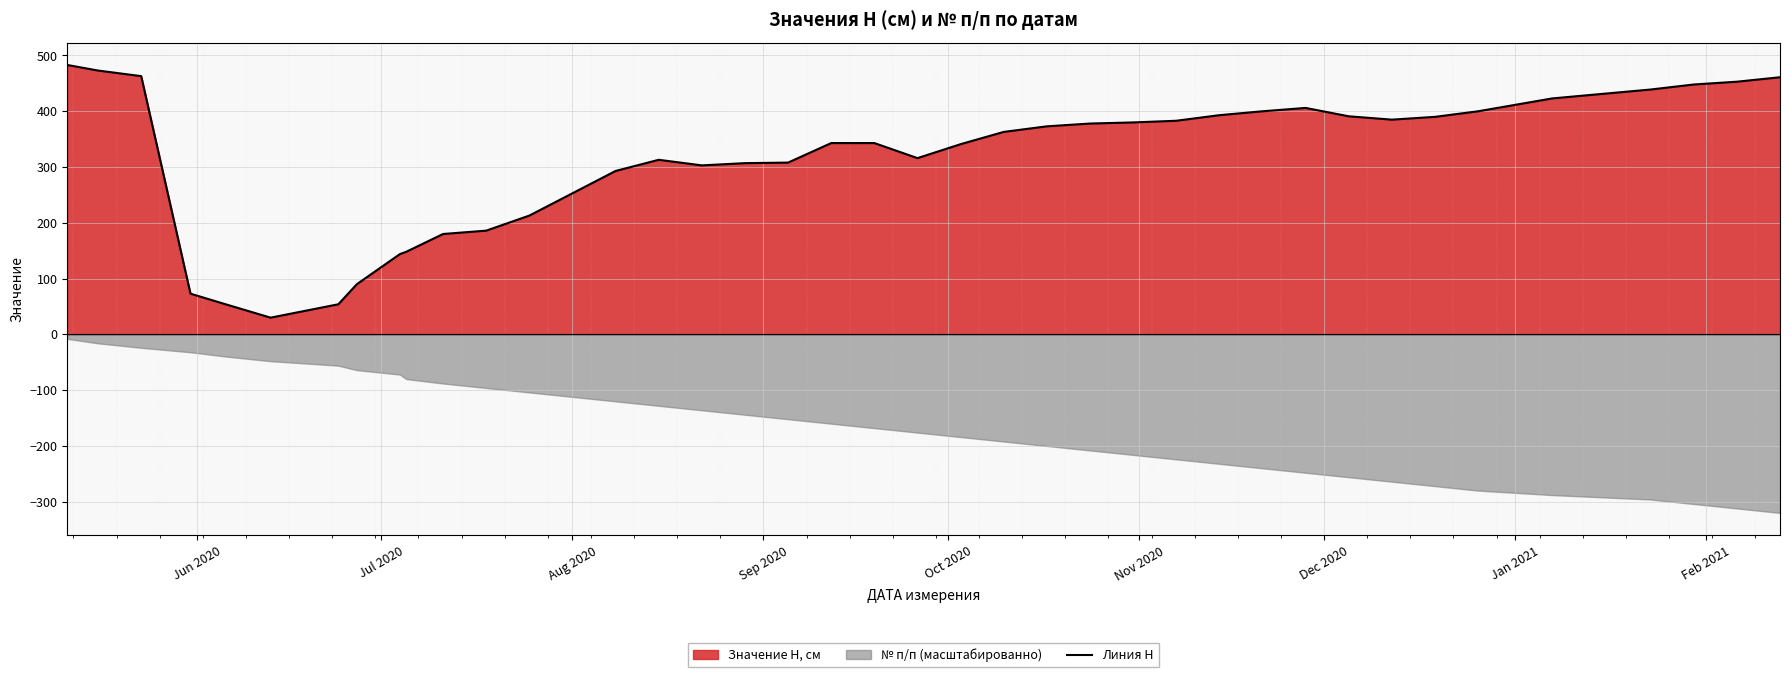

What is the minimum value shown in the chart?

30